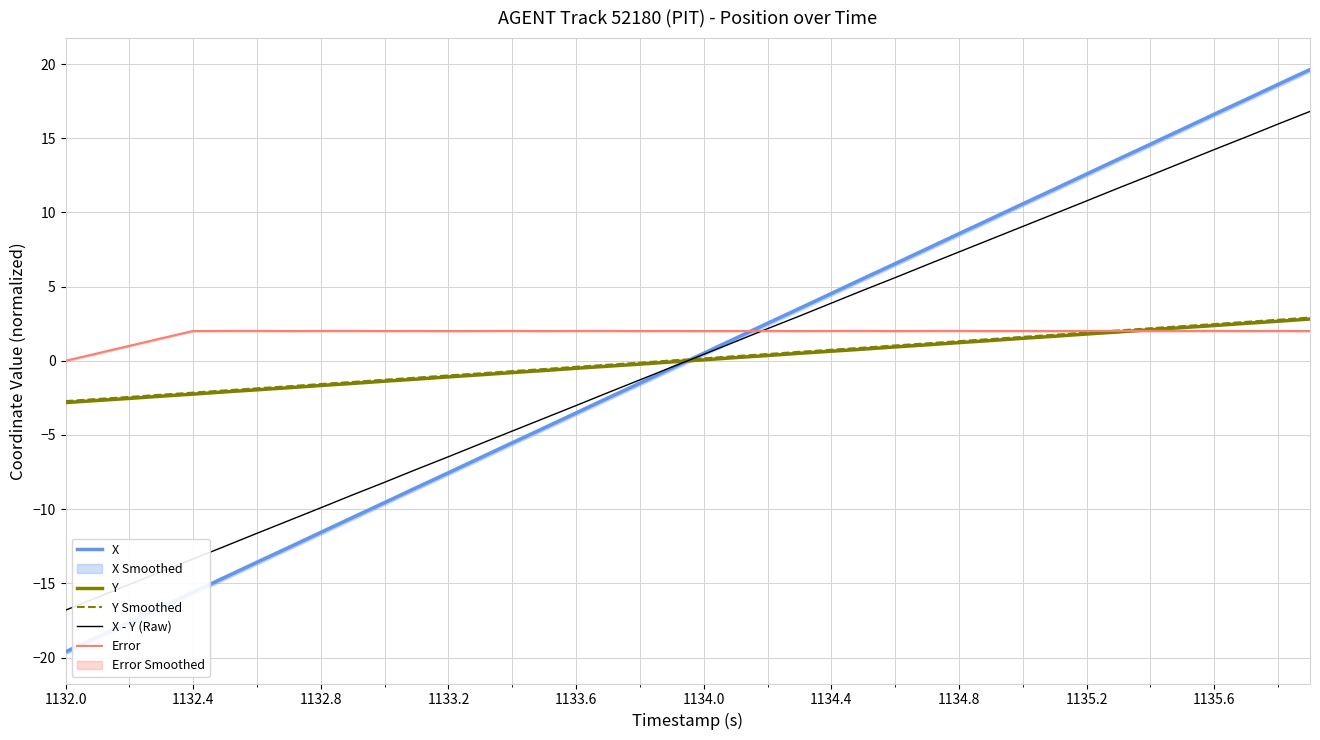

What is the sum of all X - Y (Raw) values?

0.2